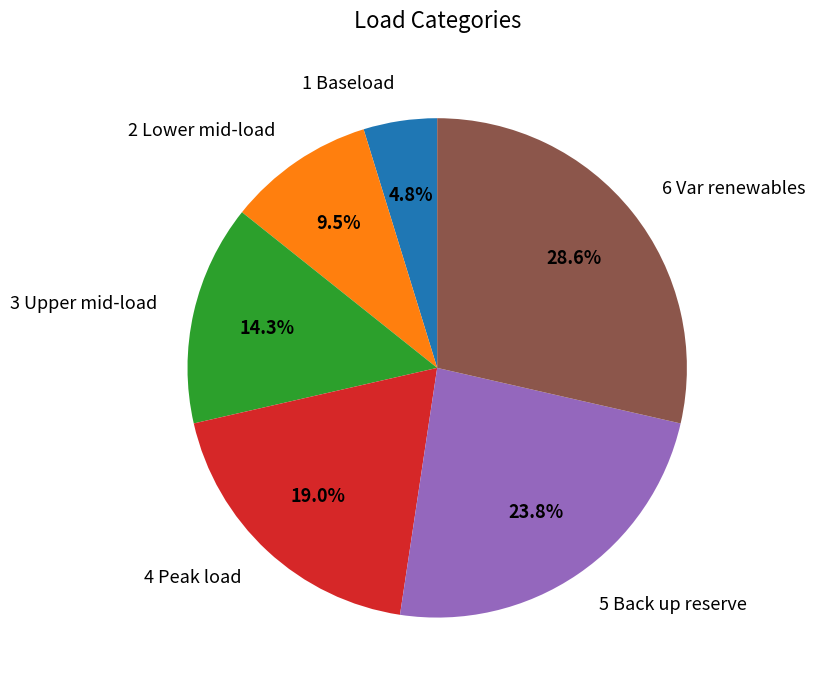

Which has a higher value, 1 Baseload or 5 Back up reserve?

5 Back up reserve